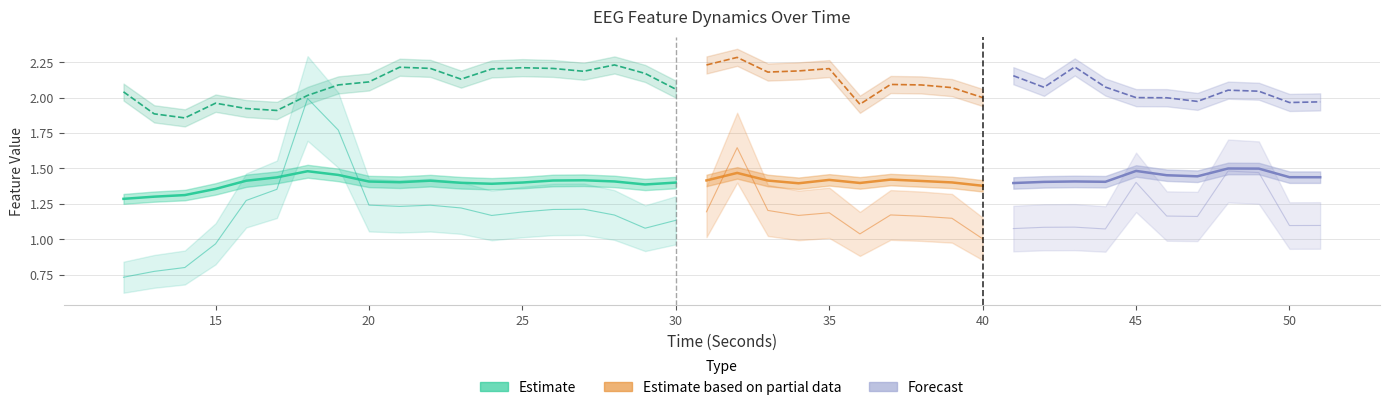

At which label is katz_fd_EEG closest to 2?

46